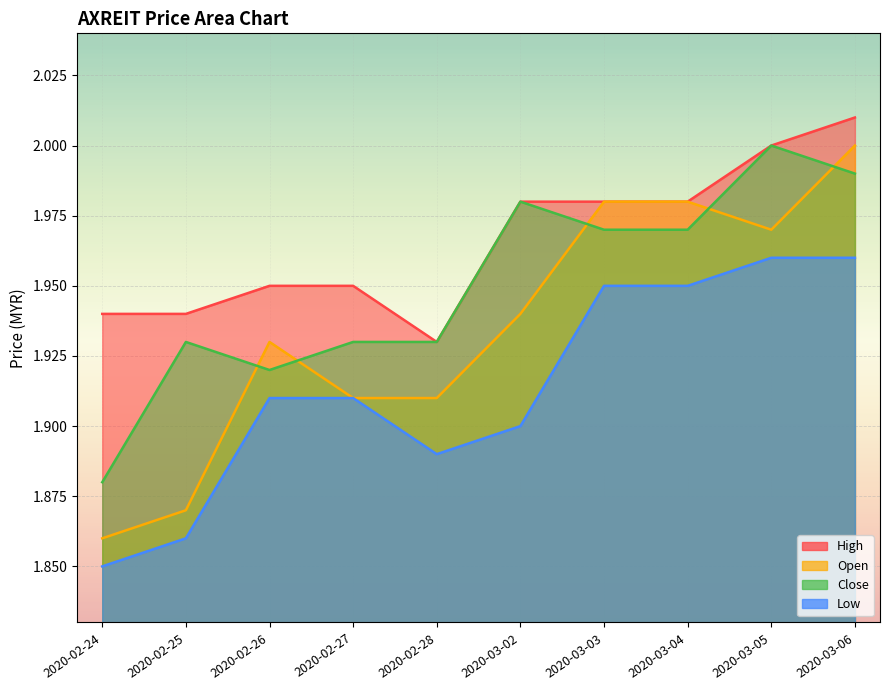

True or false: high has a value of 3.3 at 2020-02-24.

False